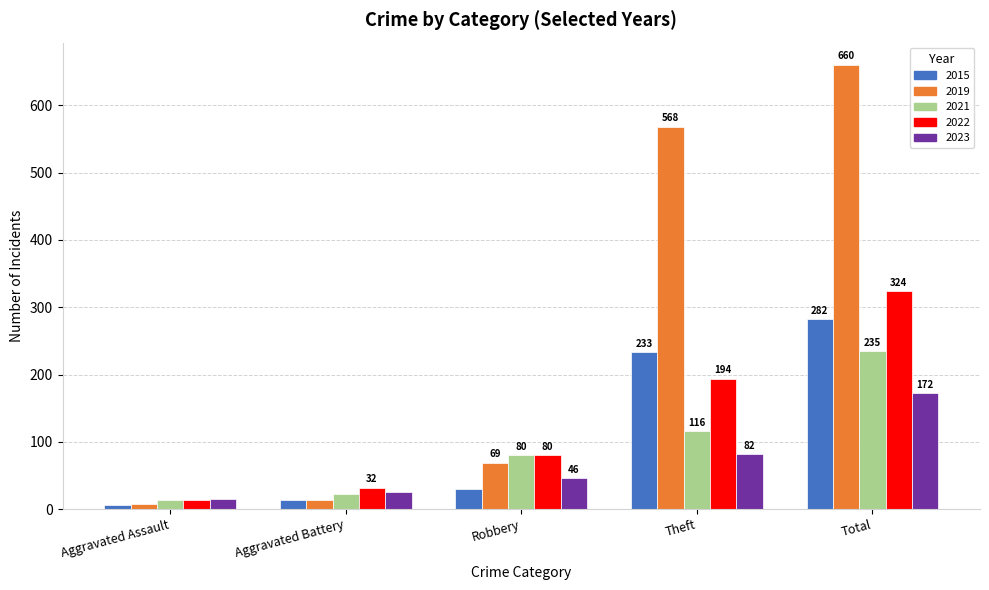

What is the difference between the highest and lowest values at Theft?

486